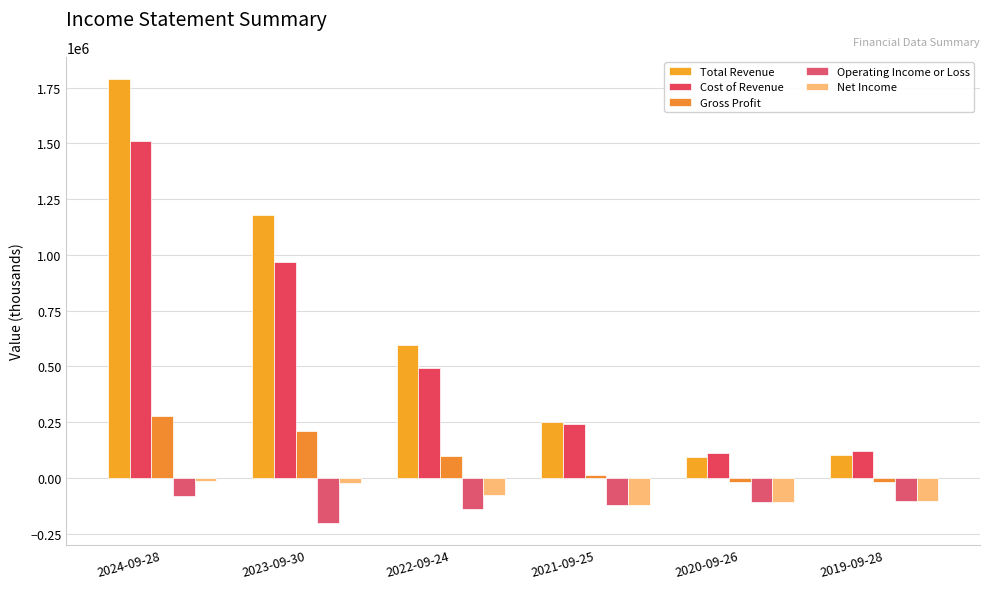

At which category does the chart reach its minimum across all series?

2023-09-30